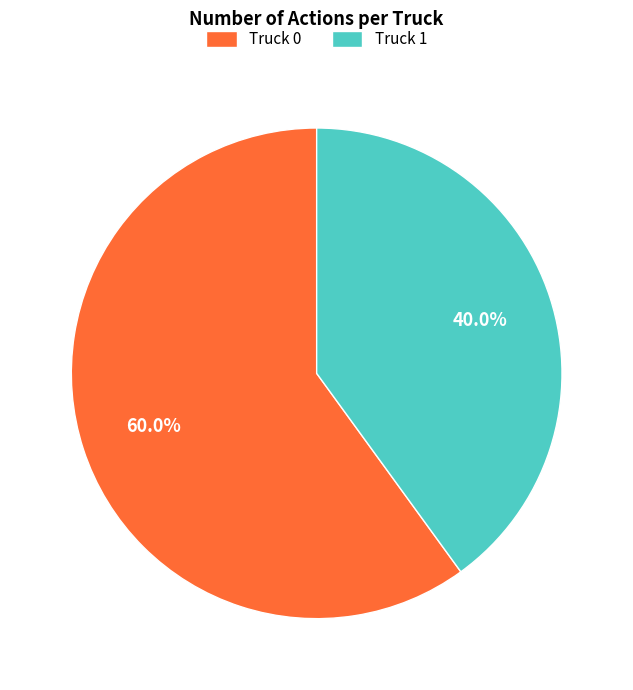

To the nearest percent, what is the difference between the Truck 1 and Truck 0 slice percentages?

20%